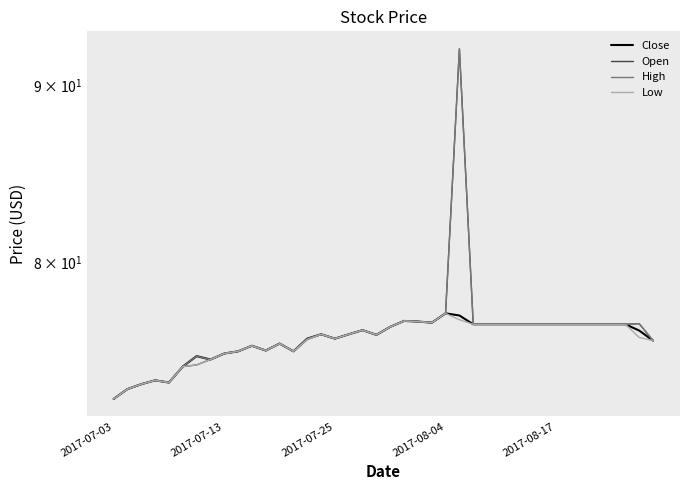

Which series has the widest spread of values?

Open